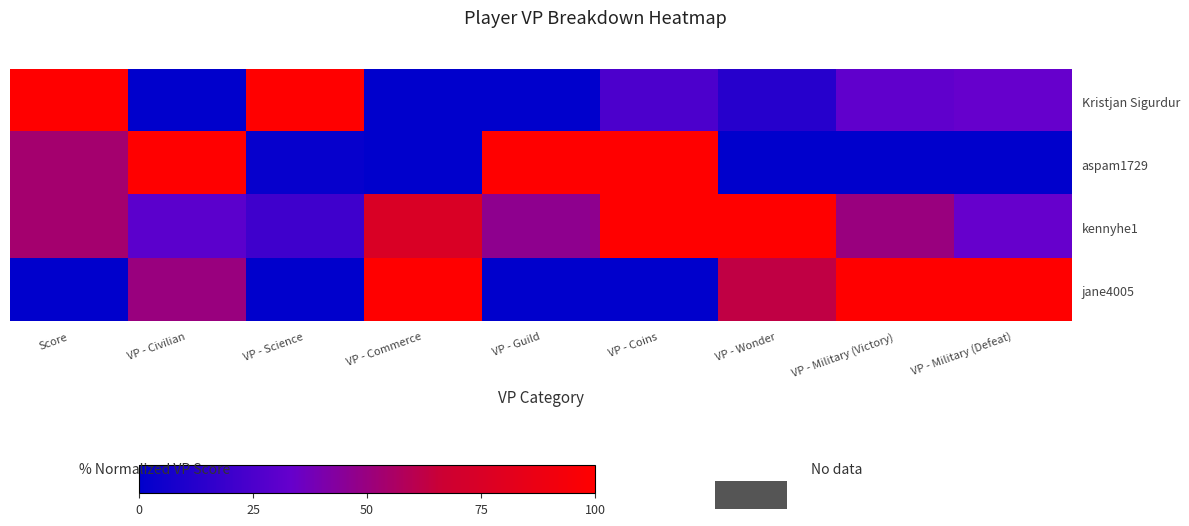

At which category does the chart reach its minimum across all series?

VP - Civilian